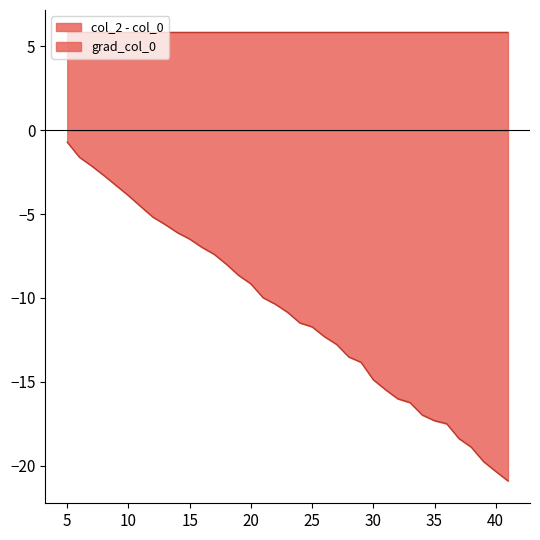

What is the difference between the second highest and second lowest values?

18.7